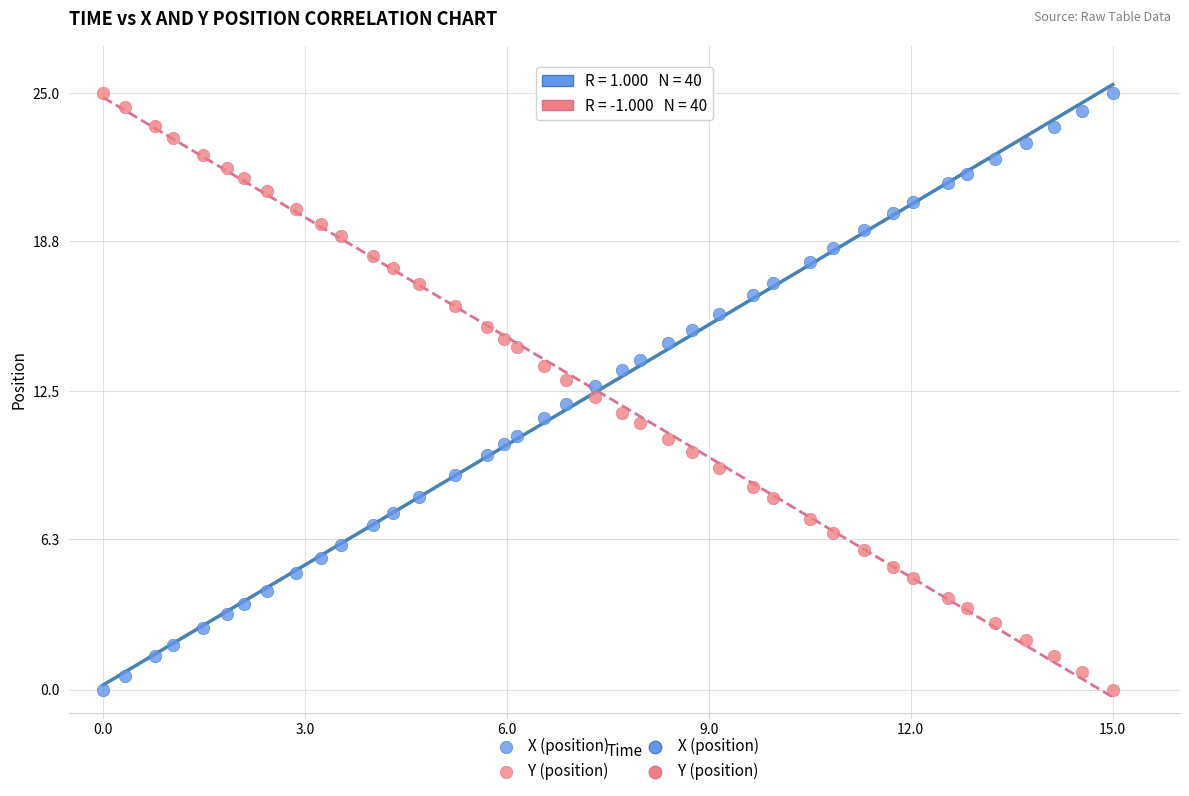

What is the X range (max minus min) for the scatter plot?

15.0